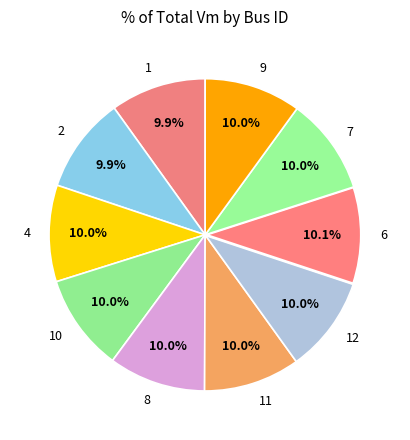

To the nearest percent, what is the average slice percentage?

10%